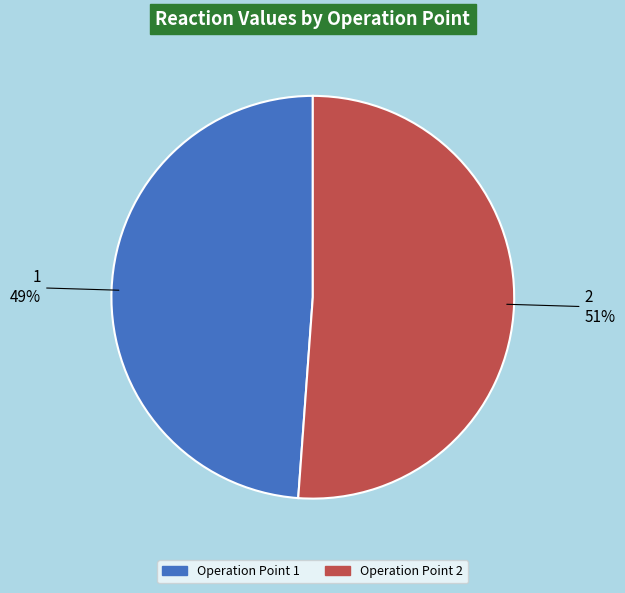

Does any single category account for the majority?

Yes